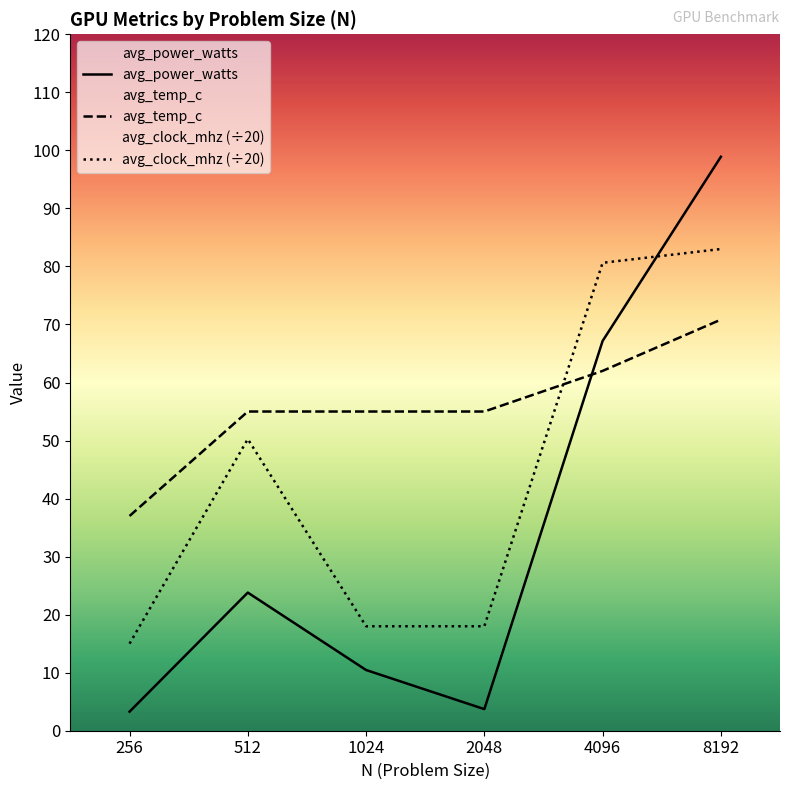

True or false: avg_temp_c has a value of 84.6 at 512.

False